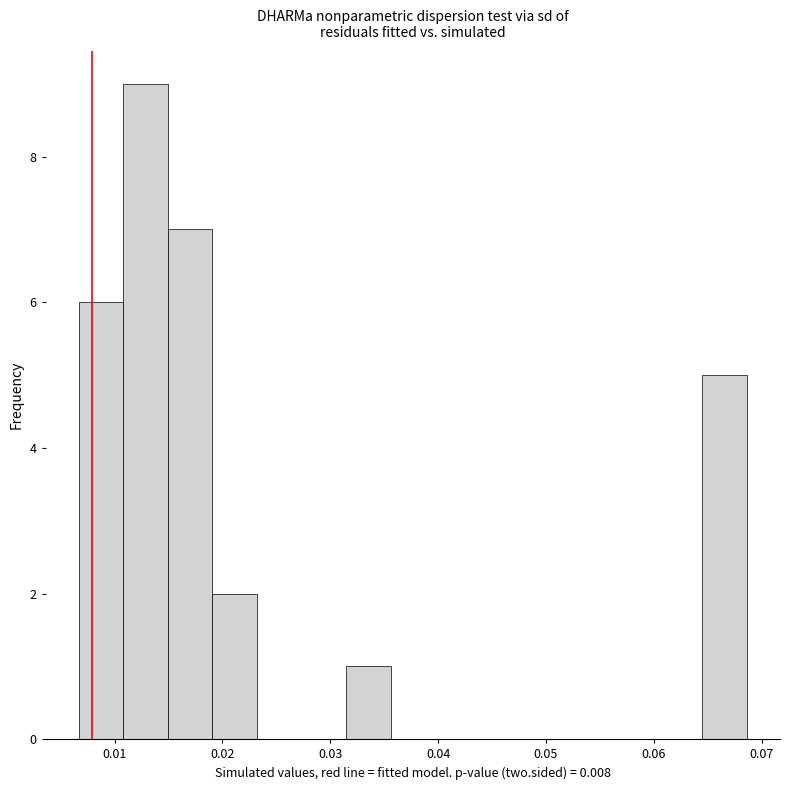

Which range on the x-axis has the tallest bar?

0.011 to 0.015